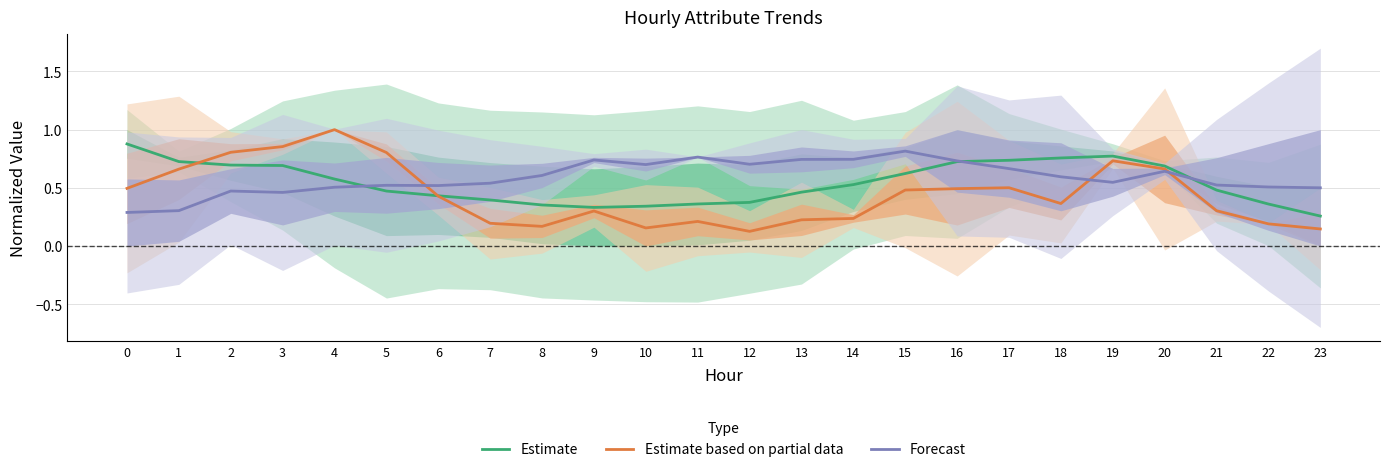

Which series changed the most between 2 and 10?

Estimate based on partial data